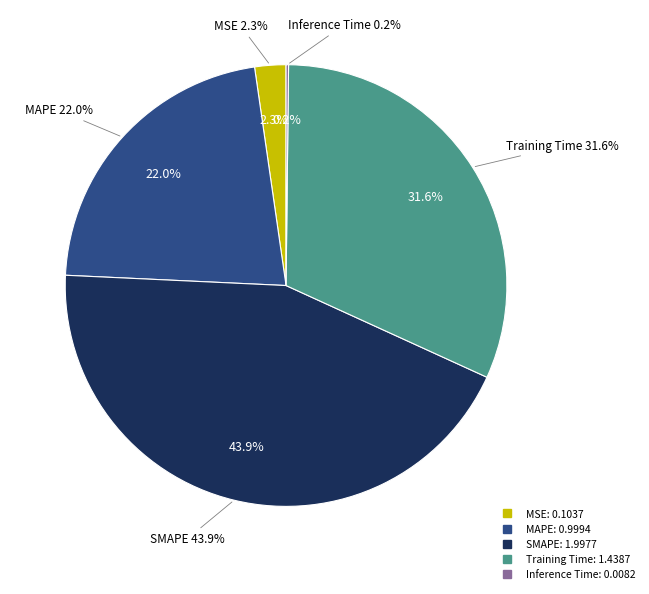

To the nearest percent, what portion does SMAPE represent?

44%